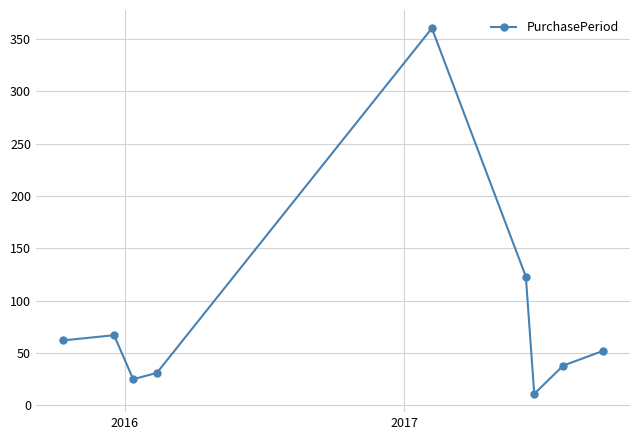

What is the value of the 4th point from the left?

31